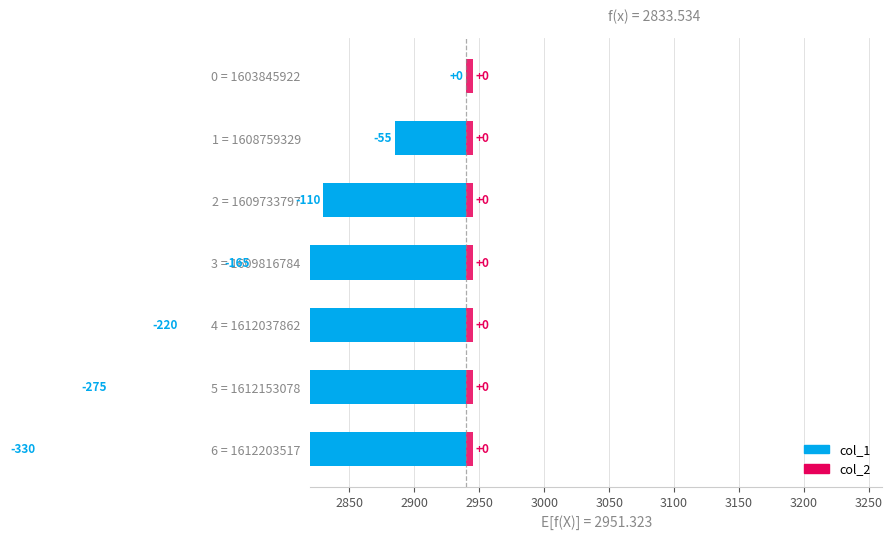

Count the number of data series in this chart.

2